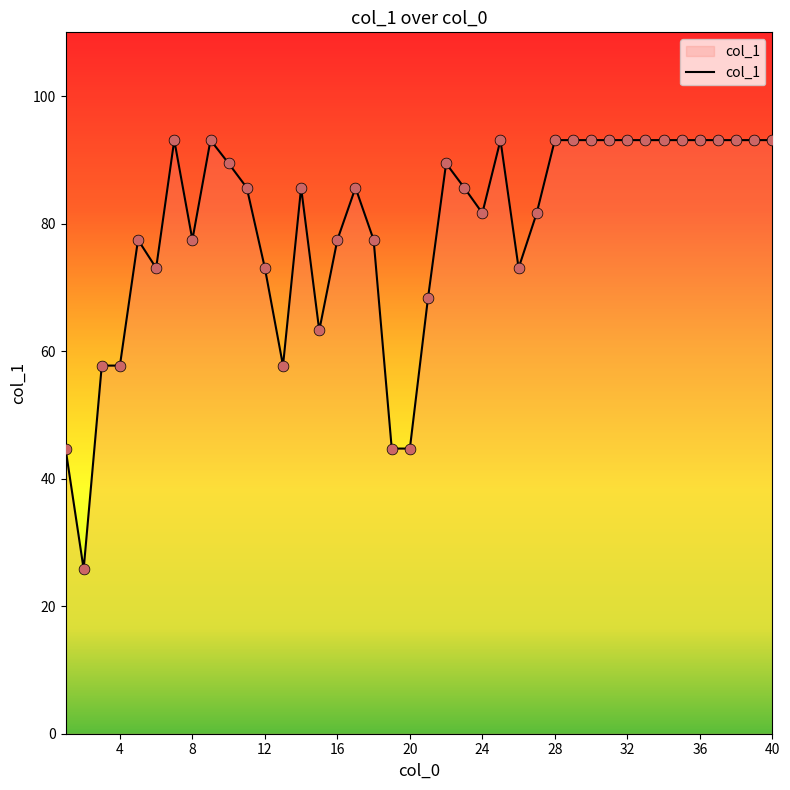

What is the difference between the maximum and minimum values?

67.3